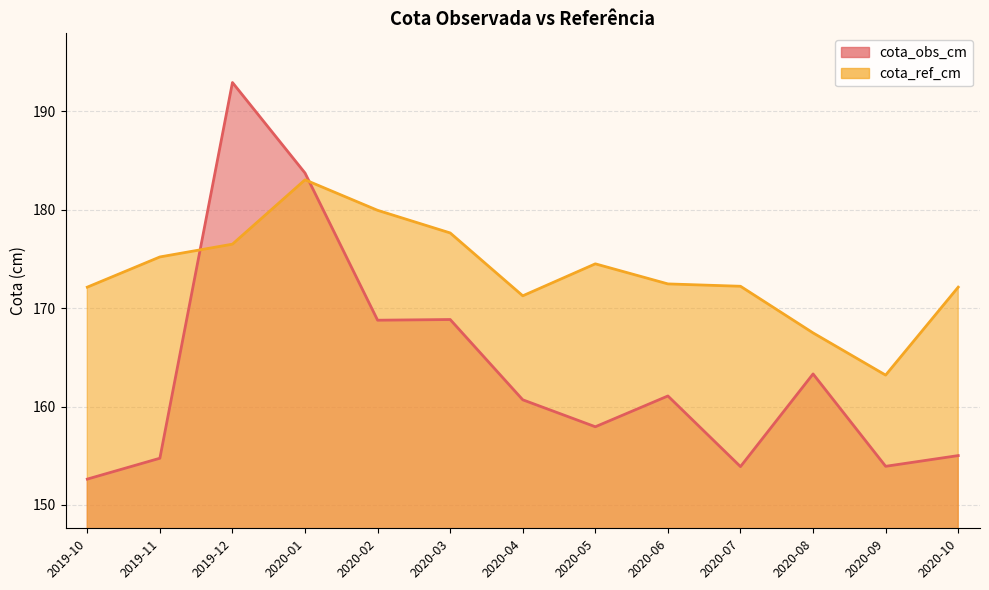

Reading left to right, what are all the values shown in this chart?

cota_obs_cm: 152.6	154.8	192.9	183.7	168.8	168.8	160.7	157.9	161.1	153.9	163.3	153.9	155.0
cota_ref_cm: 172.1	175.2	176.5	183.1	179.9	177.7	171.3	174.5	172.5	172.2	167.5	163.2	172.1